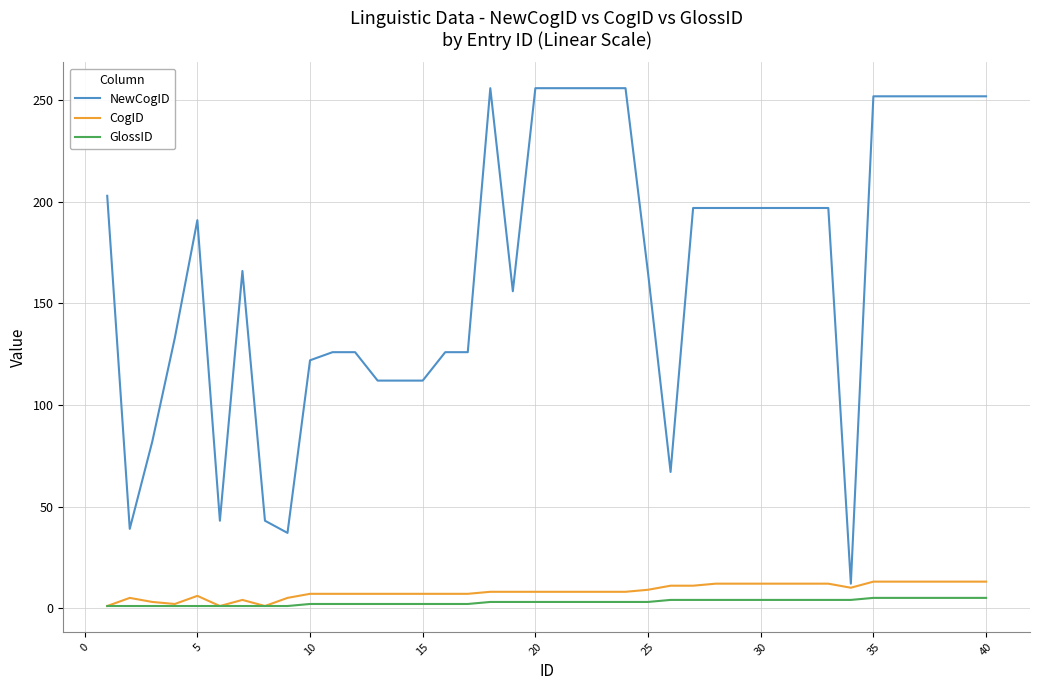

Which series has the largest range (max minus min)?

NewCogID